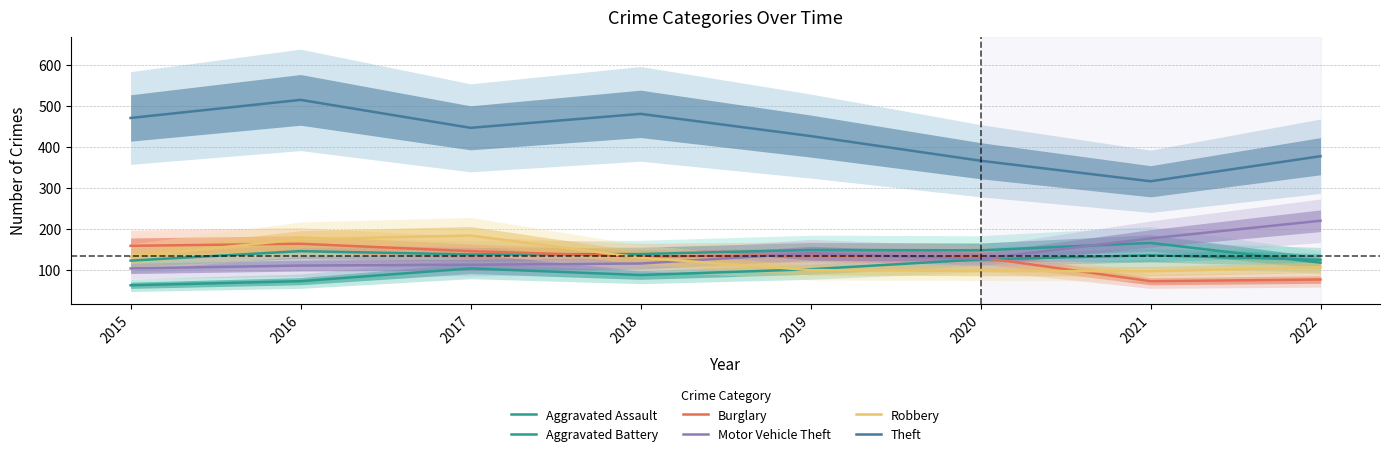

How many series are shown in this chart?

6